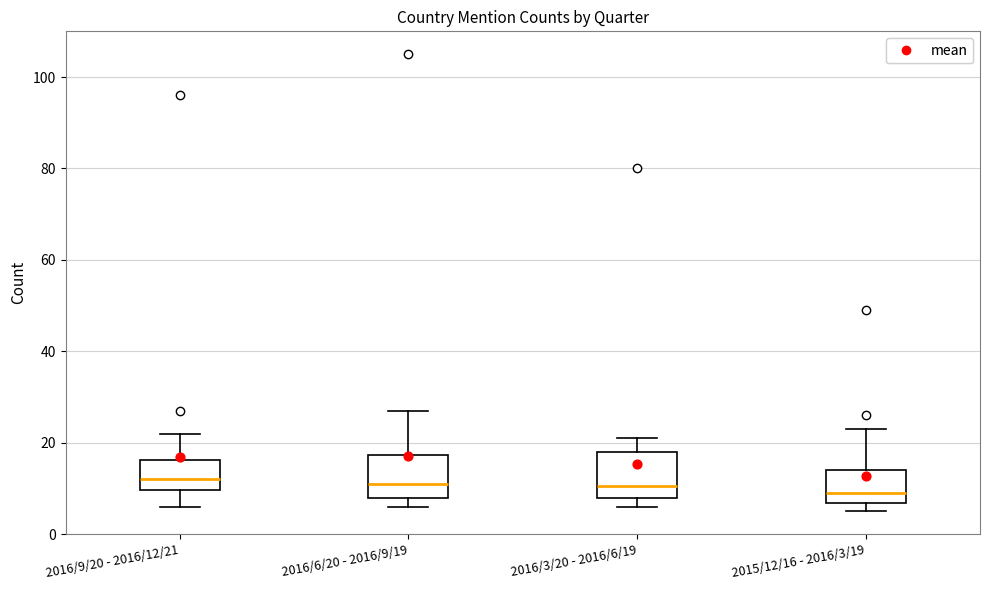

Where is the lower edge of the box for 2015/12/16 - 2016/3/19 on the y-axis? The values are not printed on the chart, so give them approximately, as read against the axis.

6